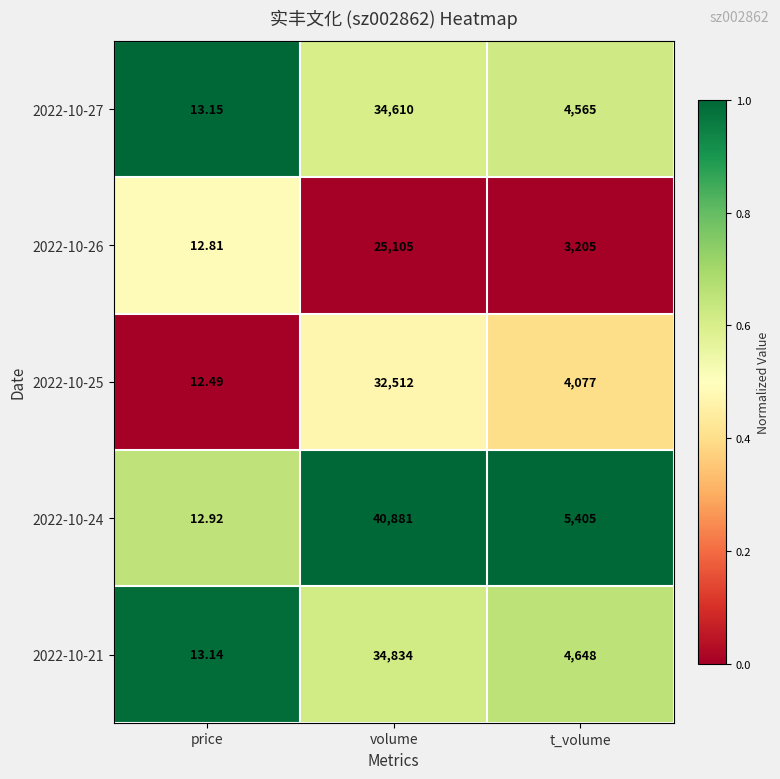

Where is 2022-10-26 nearest to the value 12558?

t_volume